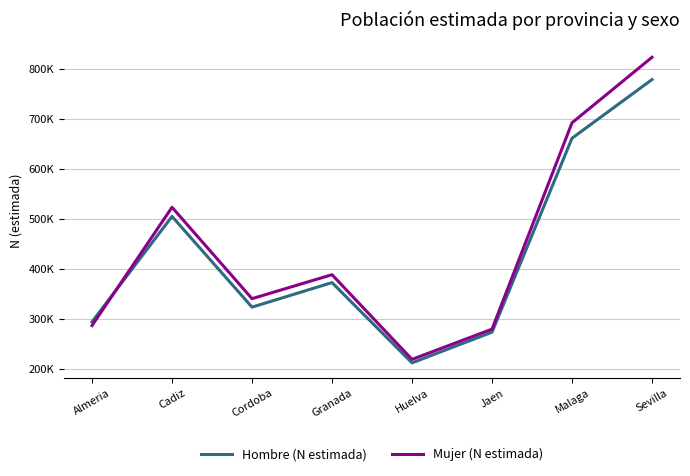

Does the chart have visible grid lines?

Yes